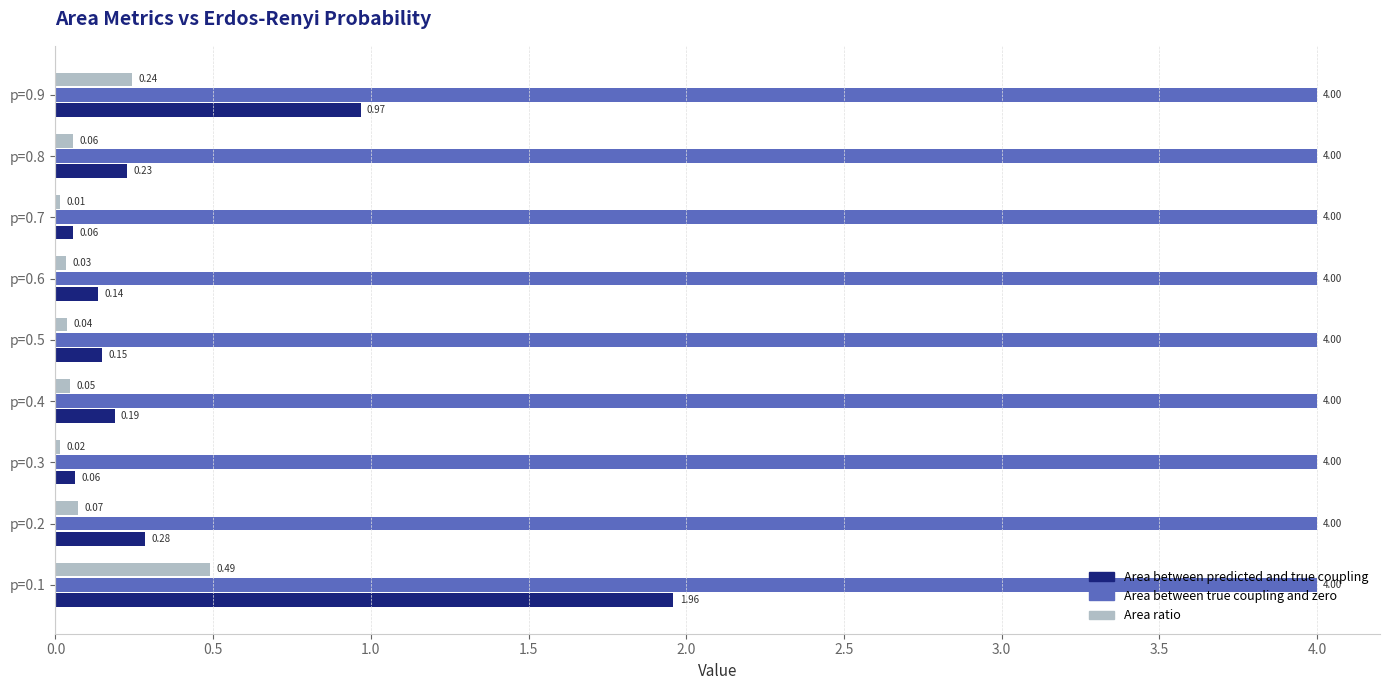

What is the difference between the highest and lowest values at p=0.9?

3.8